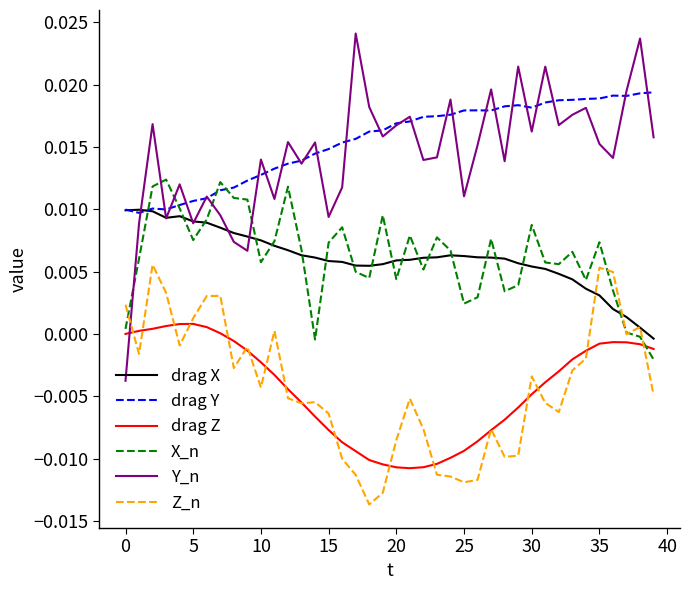

True or false: Y_n and drag Z intersect in this chart.

True